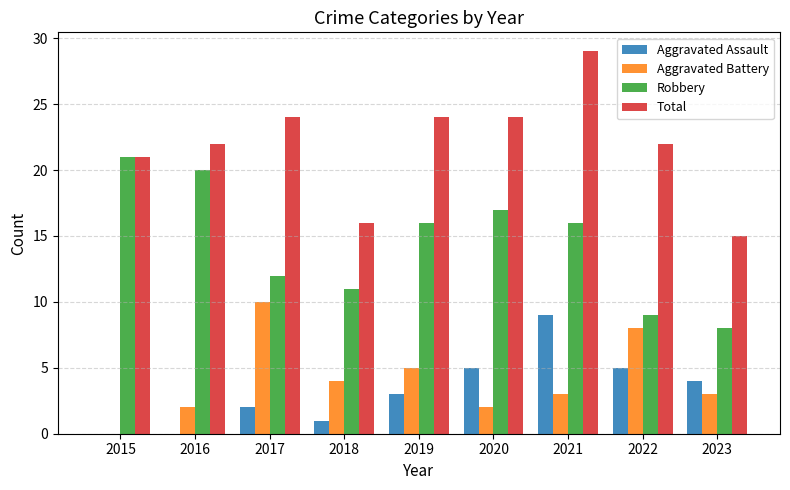

What are all the series names shown in the legend?

Aggravated Assault, Aggravated Battery, Robbery, Total